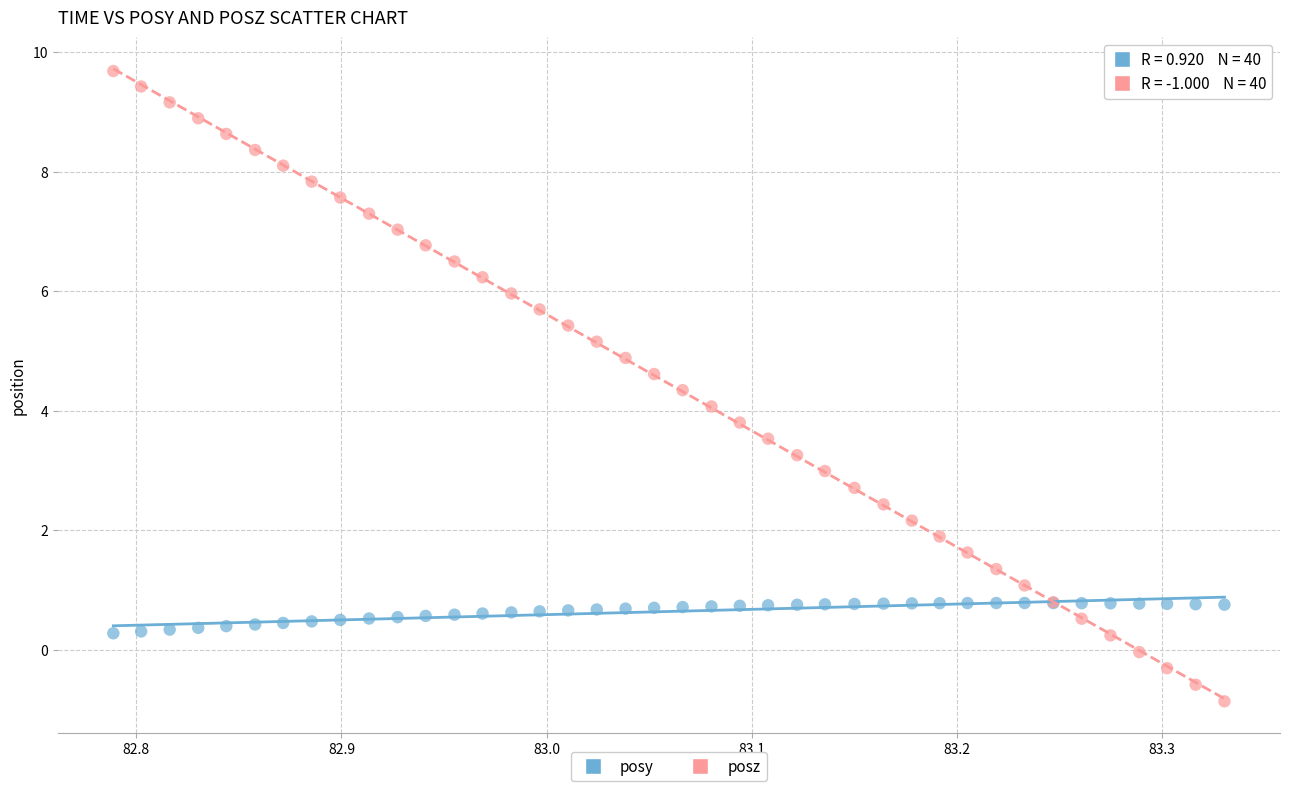

What is the X range (max minus min) for the scatter plot?

0.5